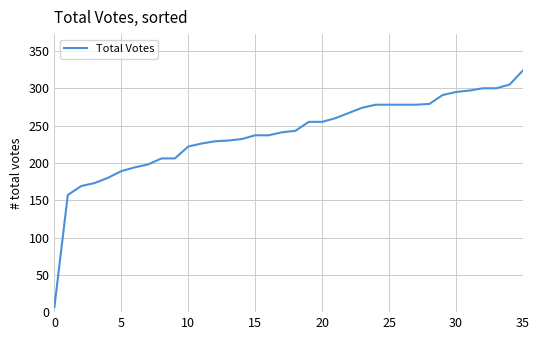

What is the difference between the maximum and minimum values?

317